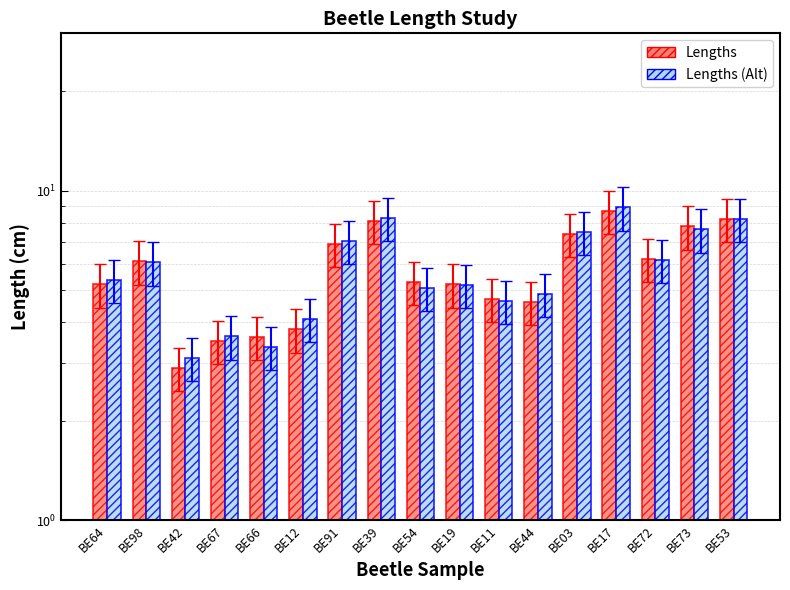

What is the difference between the highest and lowest values at BE54?

0.2